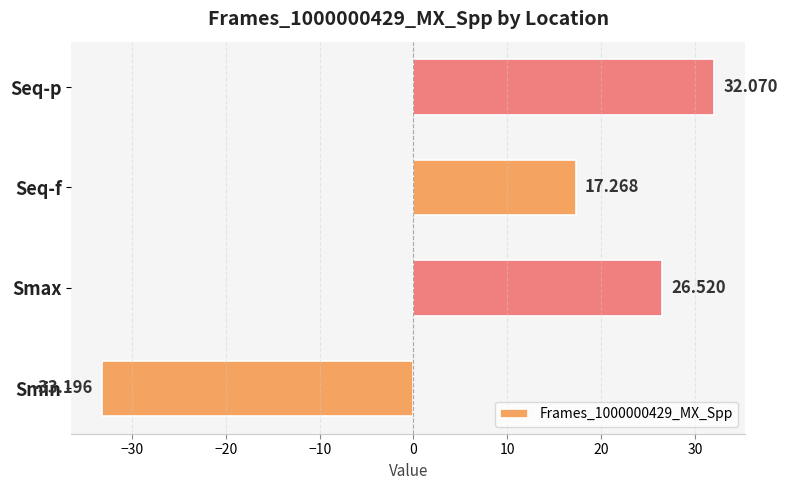

At which category does the chart reach its minimum across all series?

Smin